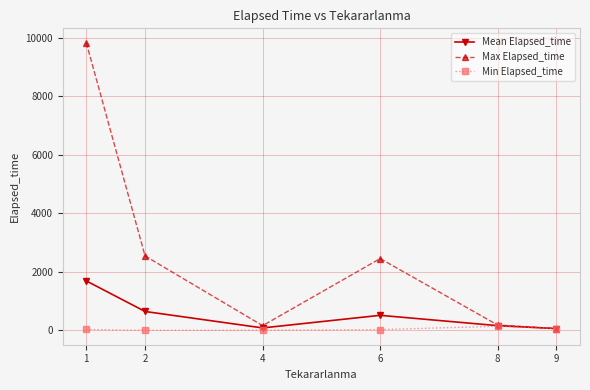

Which series has the largest range (max minus min)?

Max Elapsed_time